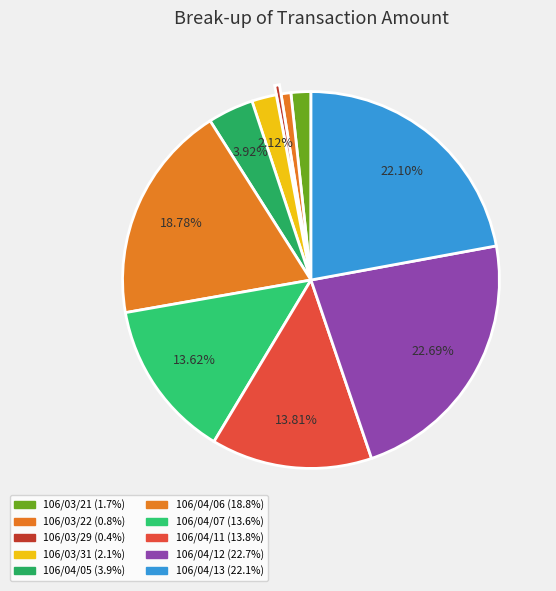

The 106/03/22 slice represents 1% of the pie. True or false?

True